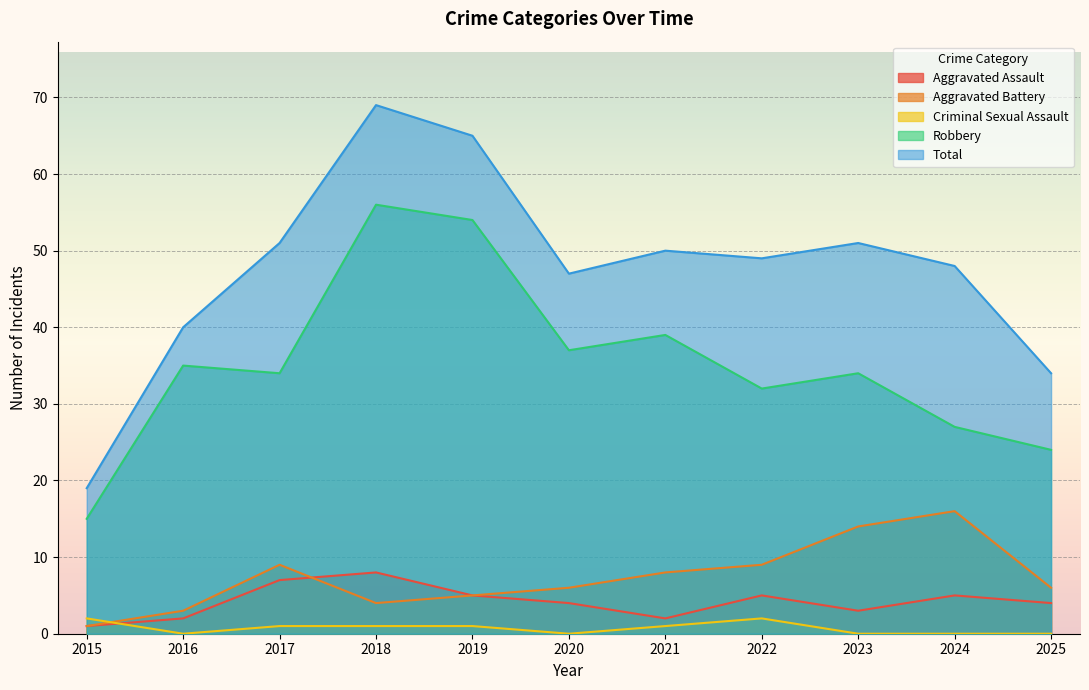

What is the total value across all series at 2016?

80